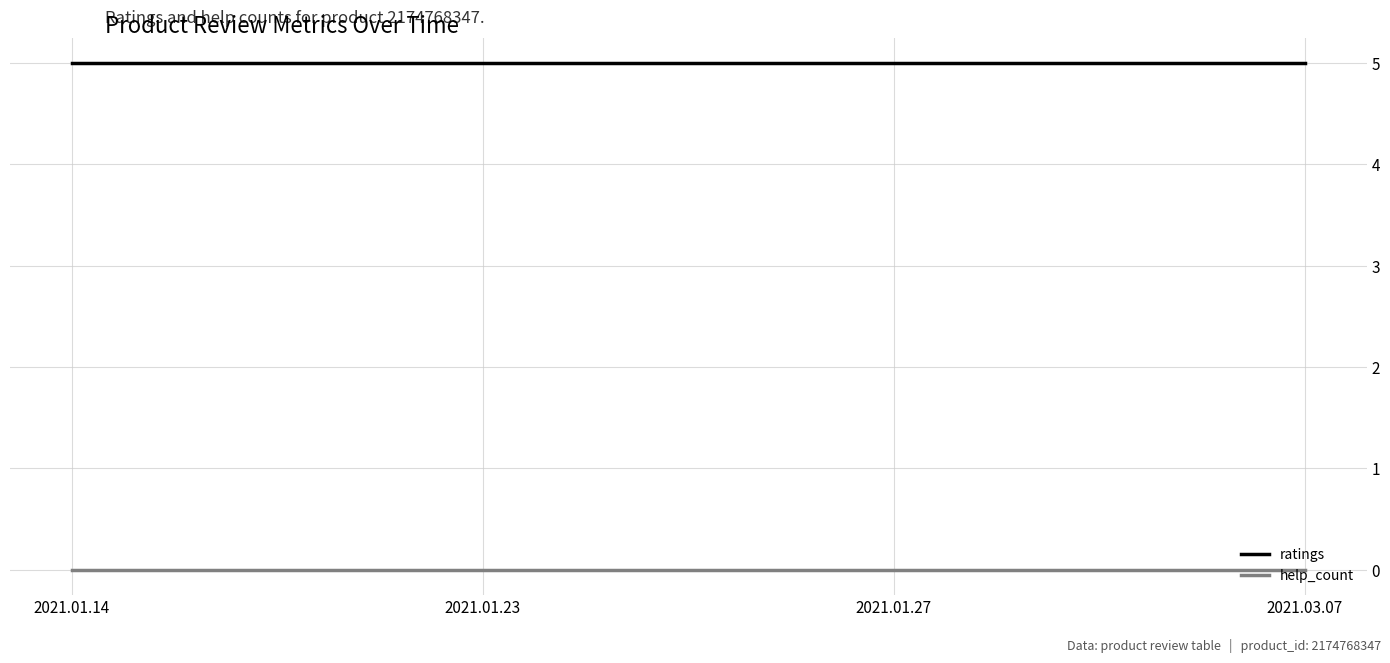

What position from the right is 2021.01.14?

4